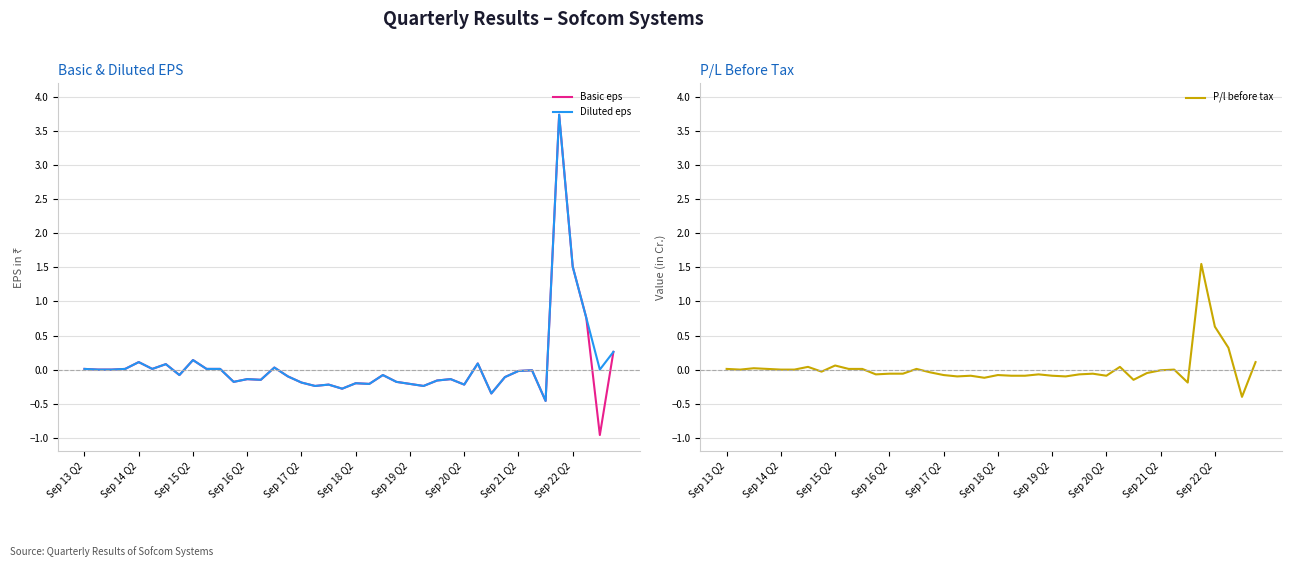

At how many categories does at least one series exceed 3?

1